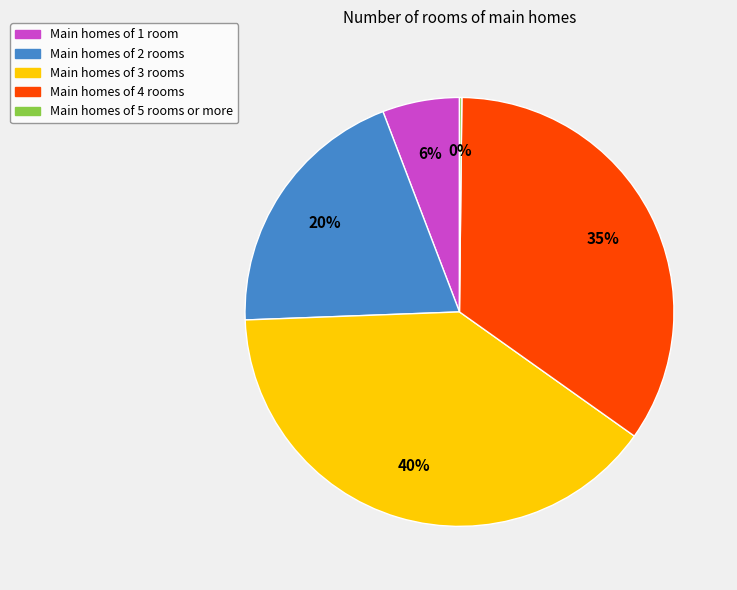

Is there any slice that represents more than half of the pie?

No